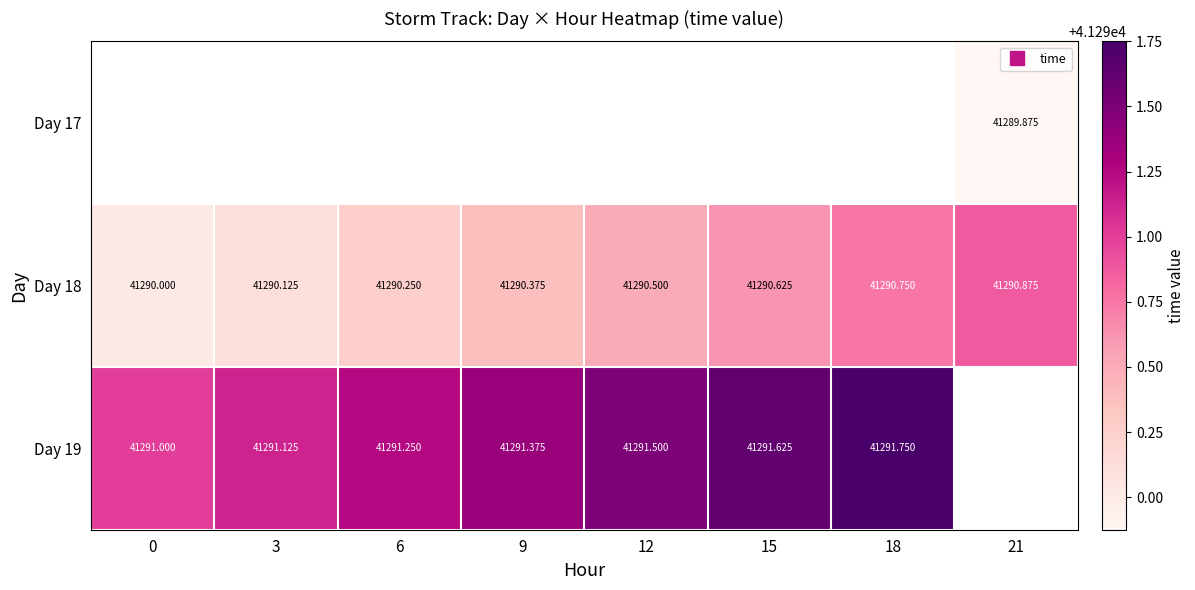

Between 0 and 6, which series saw the biggest shift?

Day 18